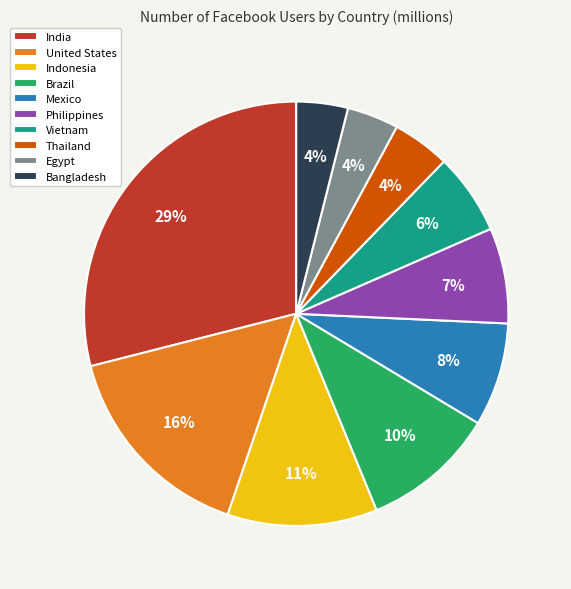

How many segments does this pie chart have?

10